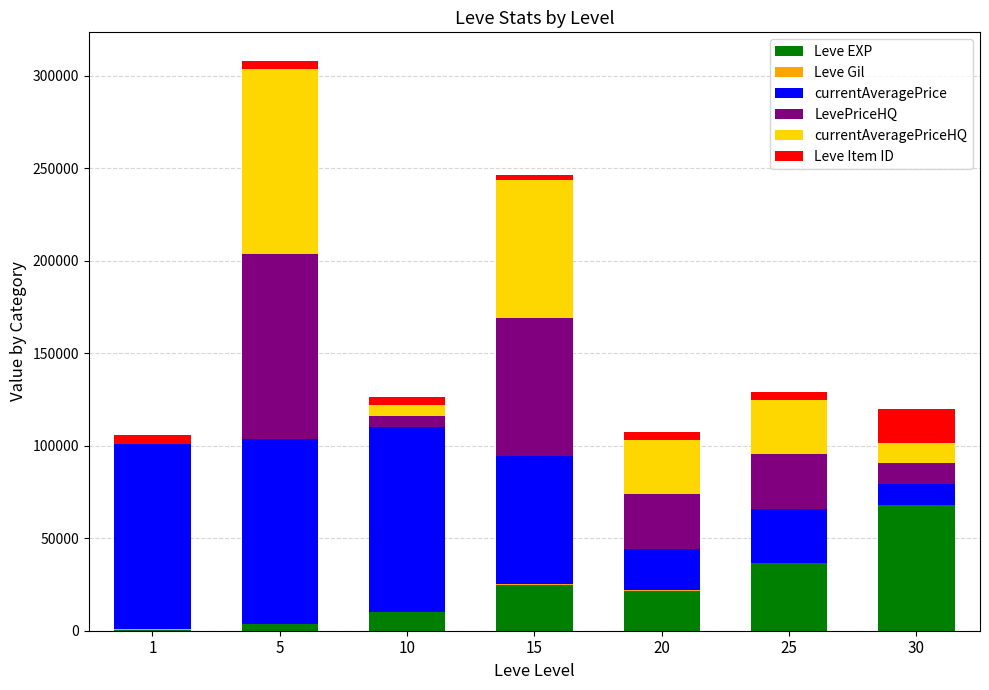

At which category is the sum across all series the highest?

5